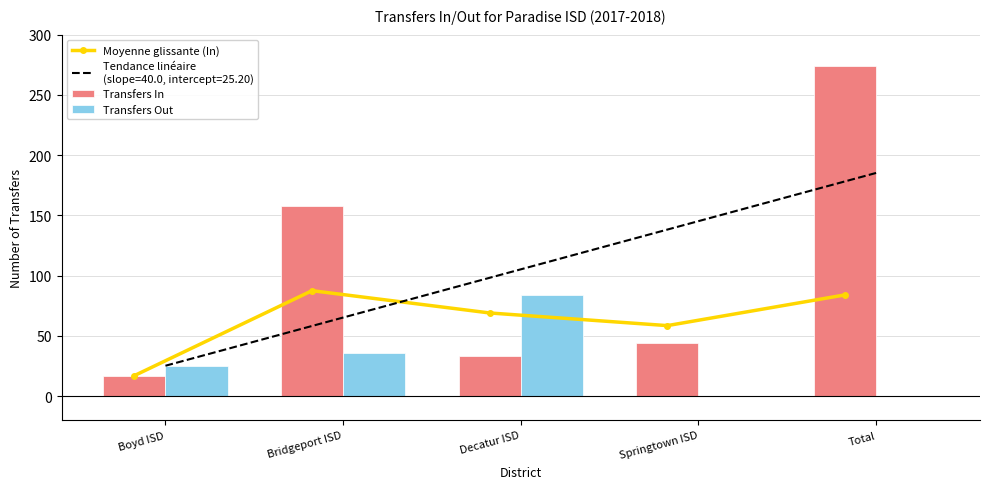

How many data points does each series have?

5